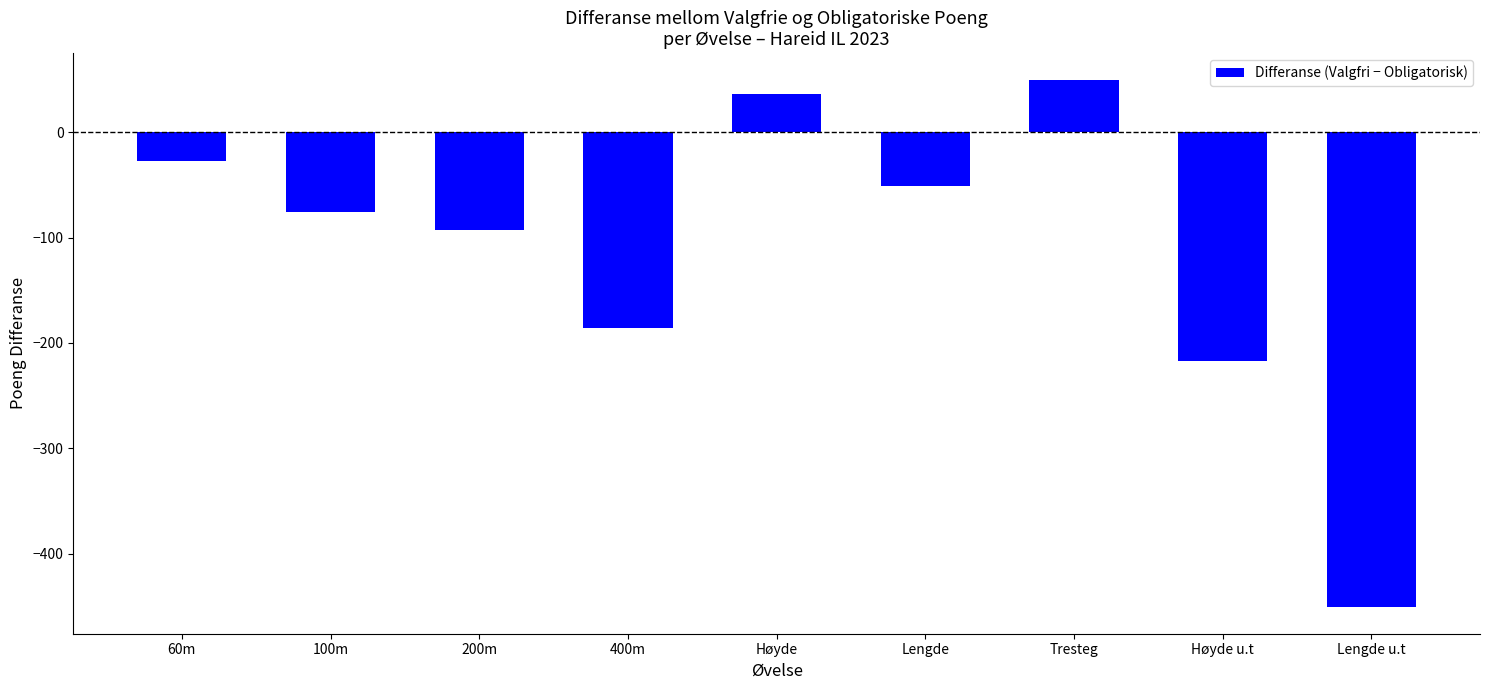

Rank the categories by value from lowest to highest.

Lengde u.t, Høyde u.t, 400m, 200m, 100m, Lengde, 60m, Høyde, Tresteg